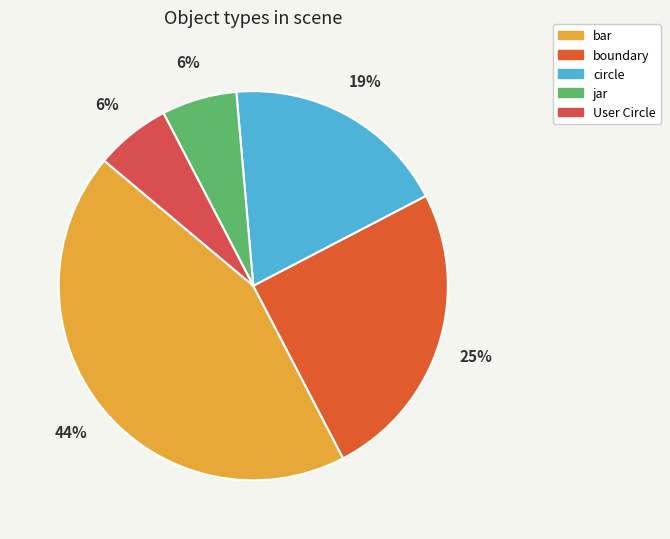

Is it true that User Circle is 17% of the pie?

False